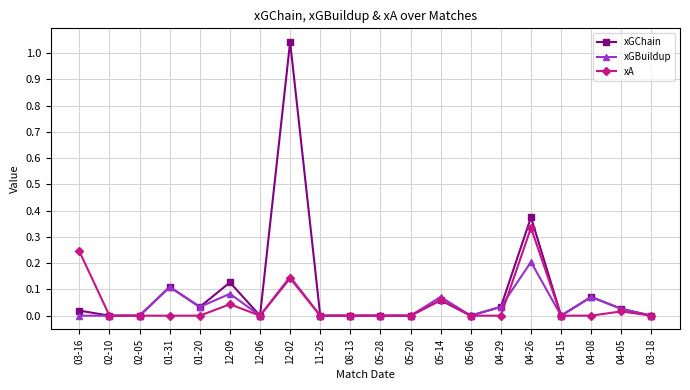

Which series has the largest total across all categories?

xGChain